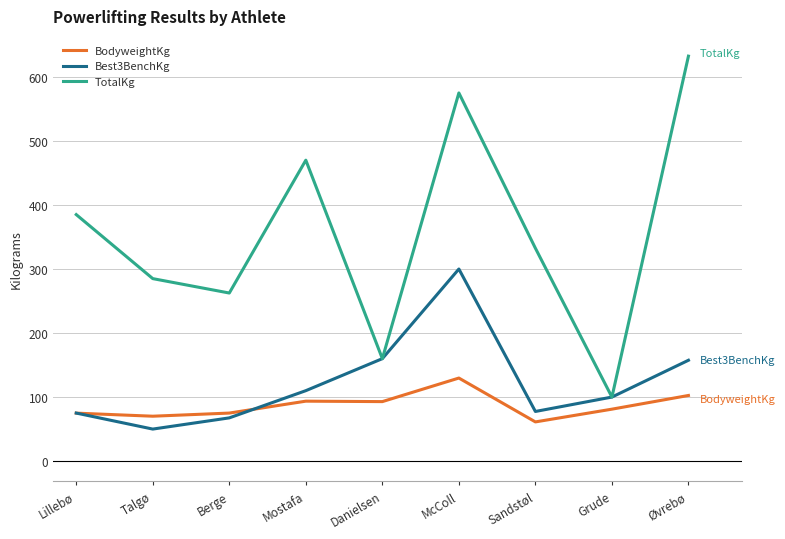

Does the chart have visible grid lines?

Yes